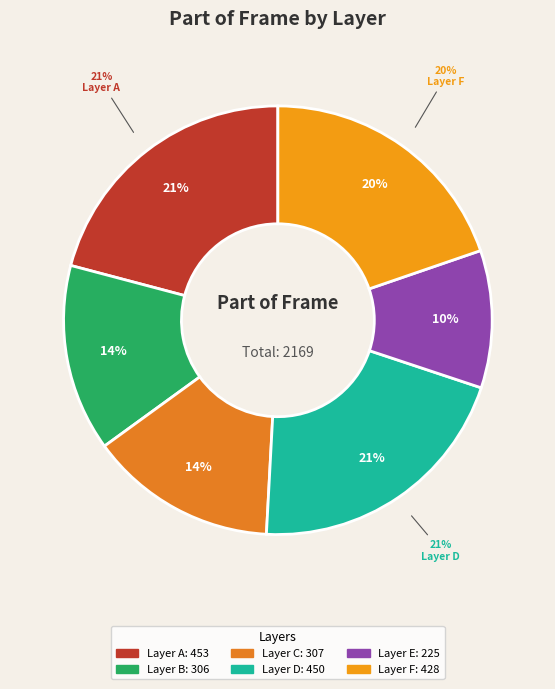

Between 268435461 and 268435458, which is larger?

268435461